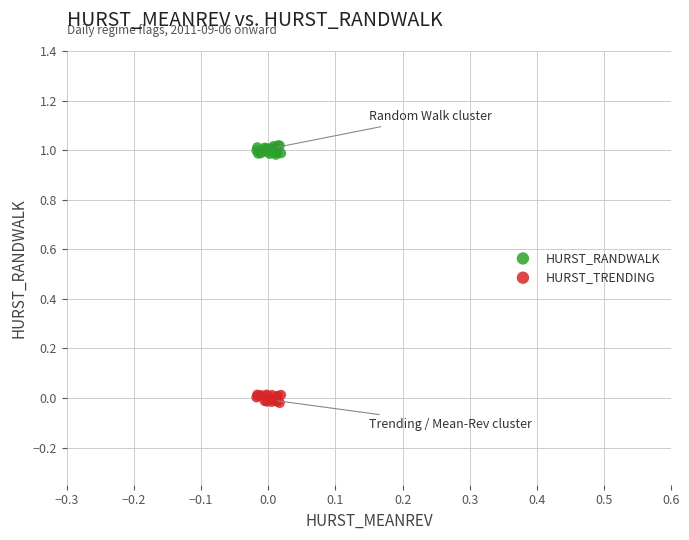

Which series reaches the minimum Y coordinate?

HURST_TRENDING